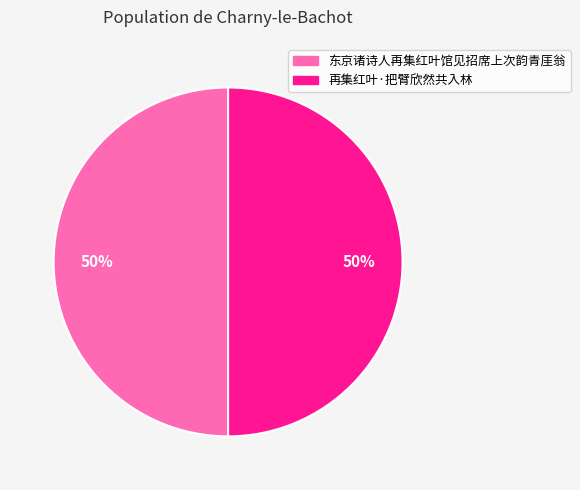

What is the ratio of the value at 东京诸诗人再集红叶馆见招席上次韵青厓翁 to the value at 再集红叶·把臂欣然共入林?

1.0